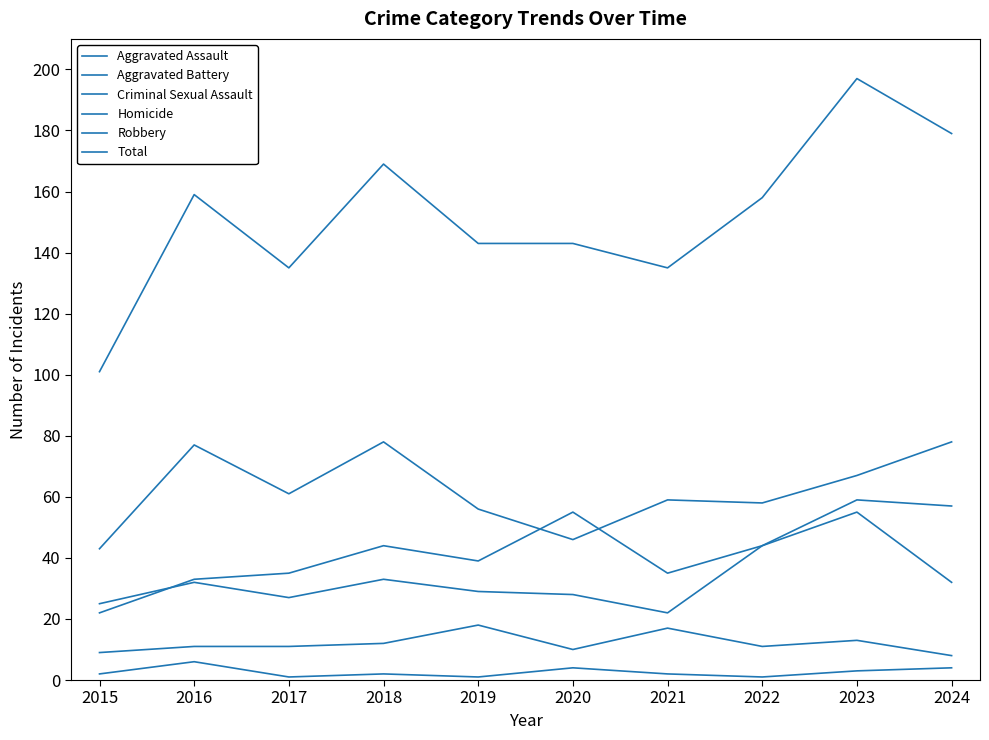

How many lines are shown in the chart?

6